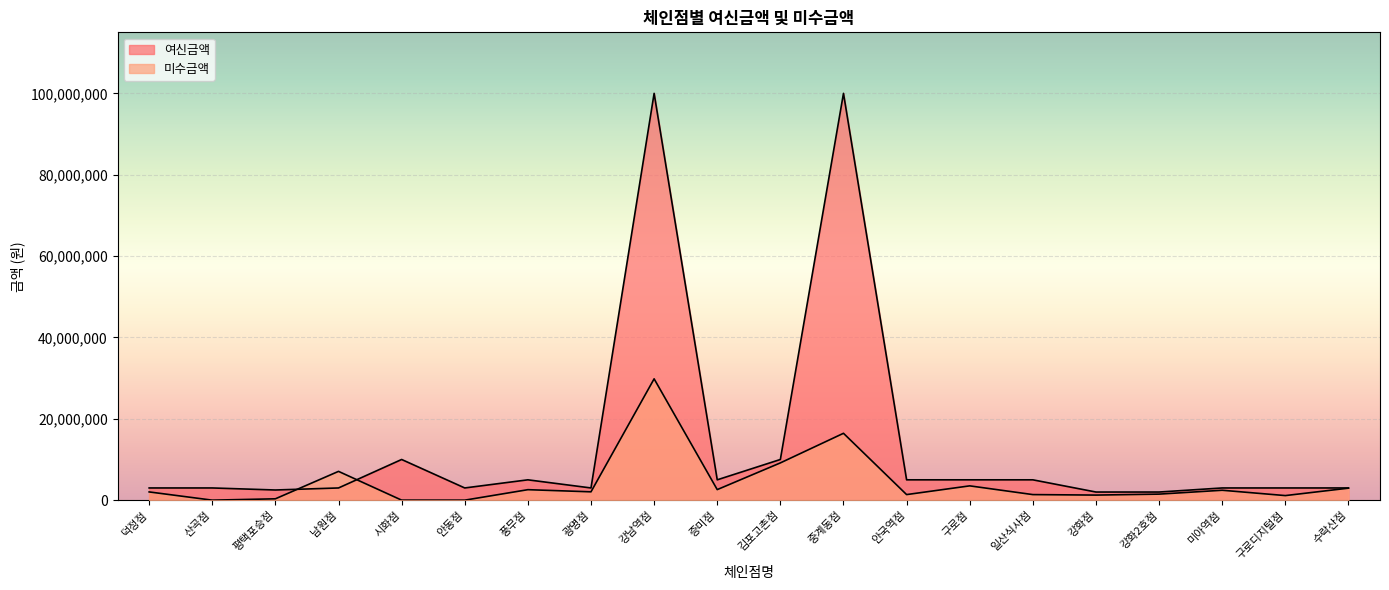

Is the value of 여신금액 at 미아역점 greater than the value of 미수금액 at 증미점?

Yes